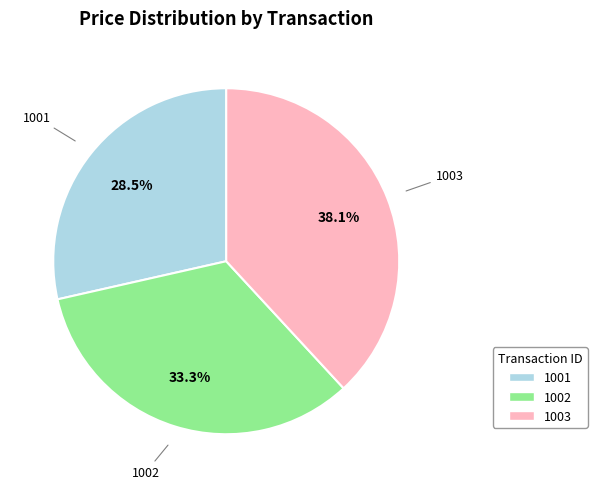

What portion of the pie excludes 1003?

61.9%